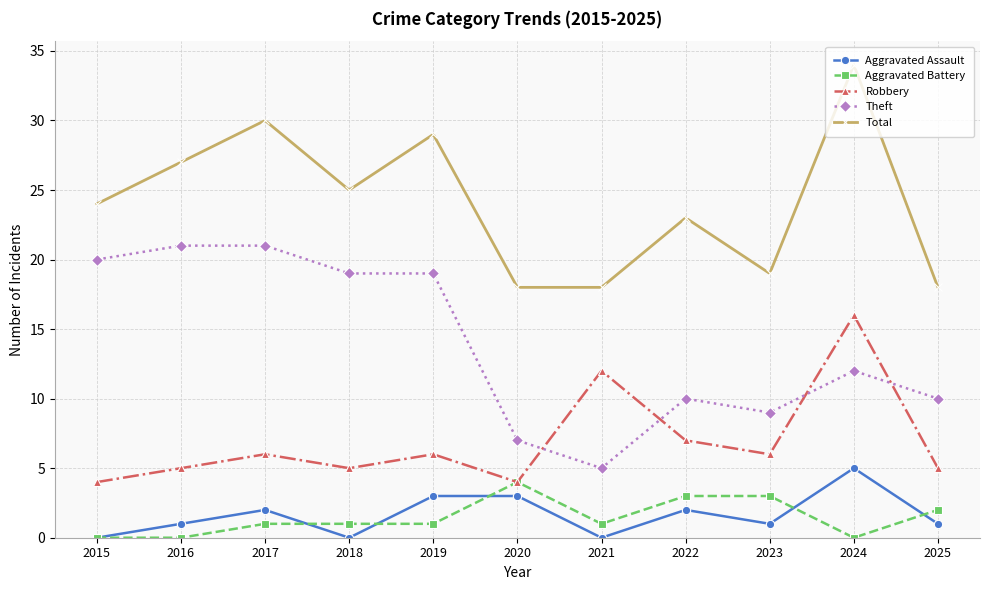

What is the difference between the highest and lowest values at 2019?

28